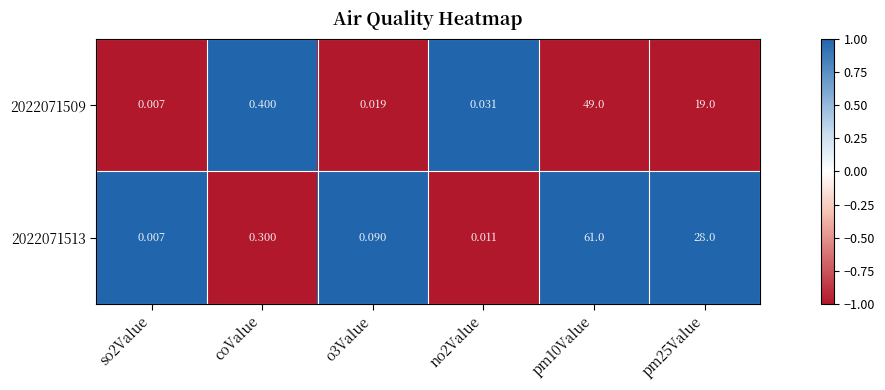

Which series changed the most between no2Value and pm10Value?

2022071513